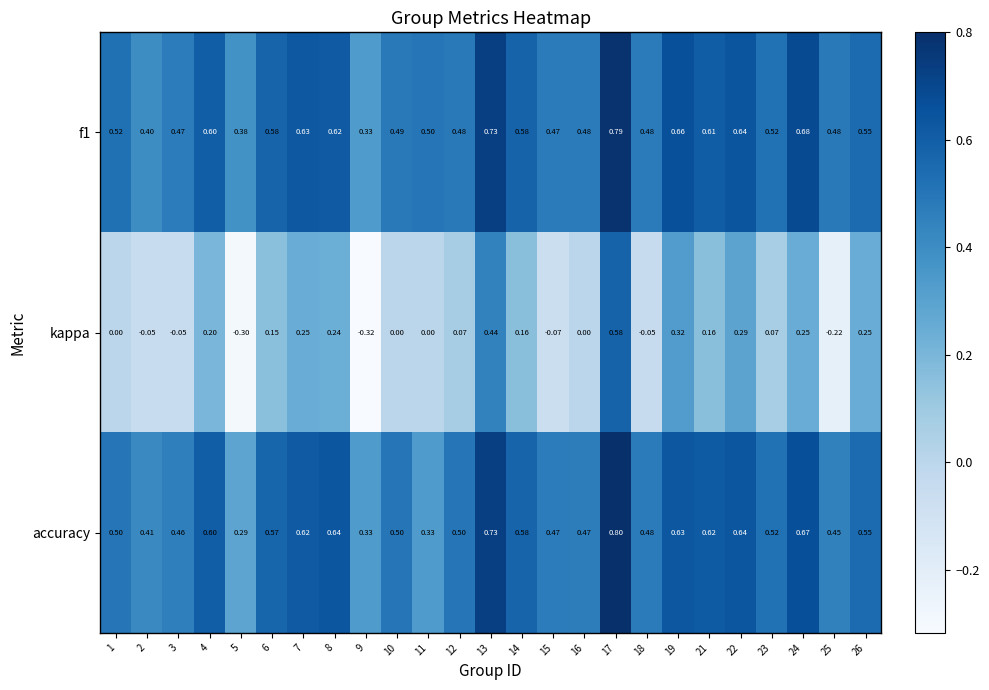

Between 4 and 18, which series saw the biggest shift?

kappa